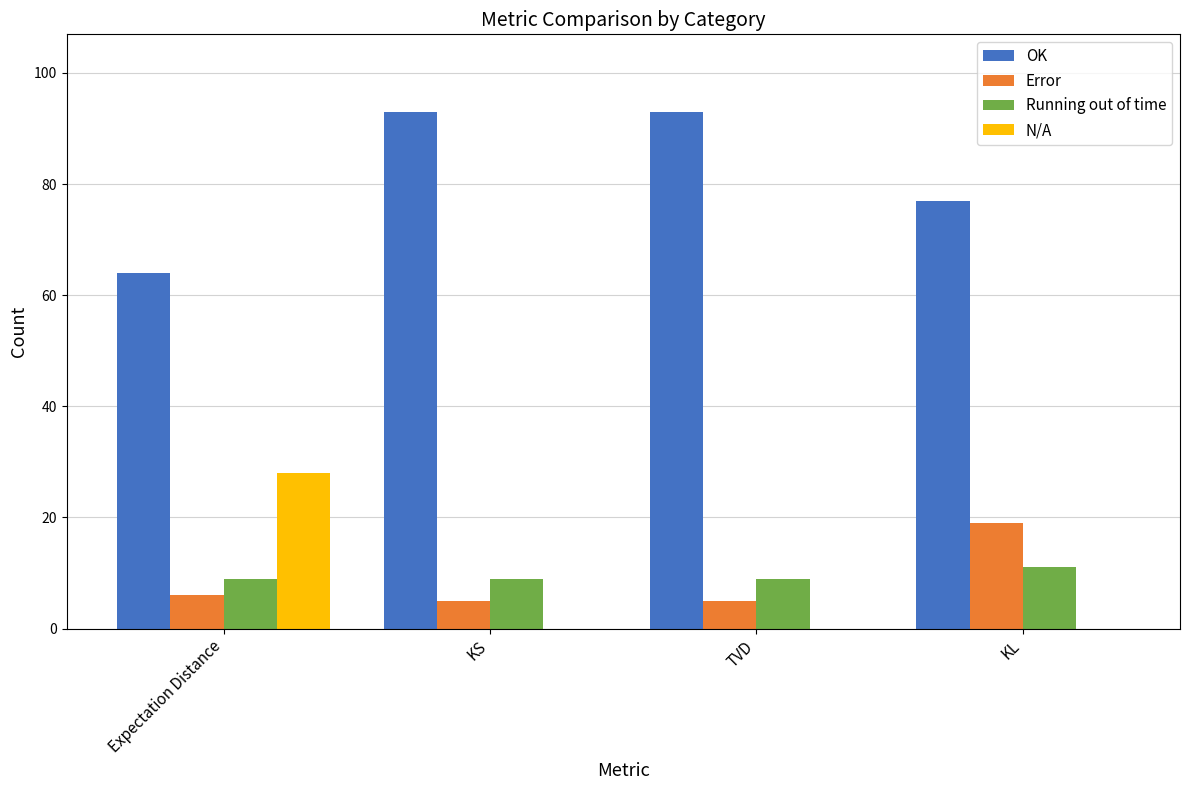

Reading left to right, extract all data points from this chart.

OK: 64	93	93	77
Error: 6	5	5	19
Running out of time: 9	9	9	11
N/A: 28	0	0	0